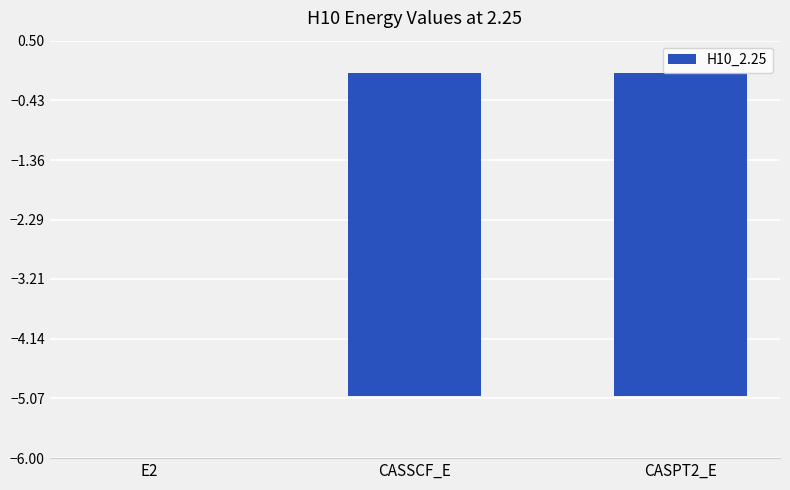

The chart shows a value of -5.0 at CASSCF_E. True or false?

True